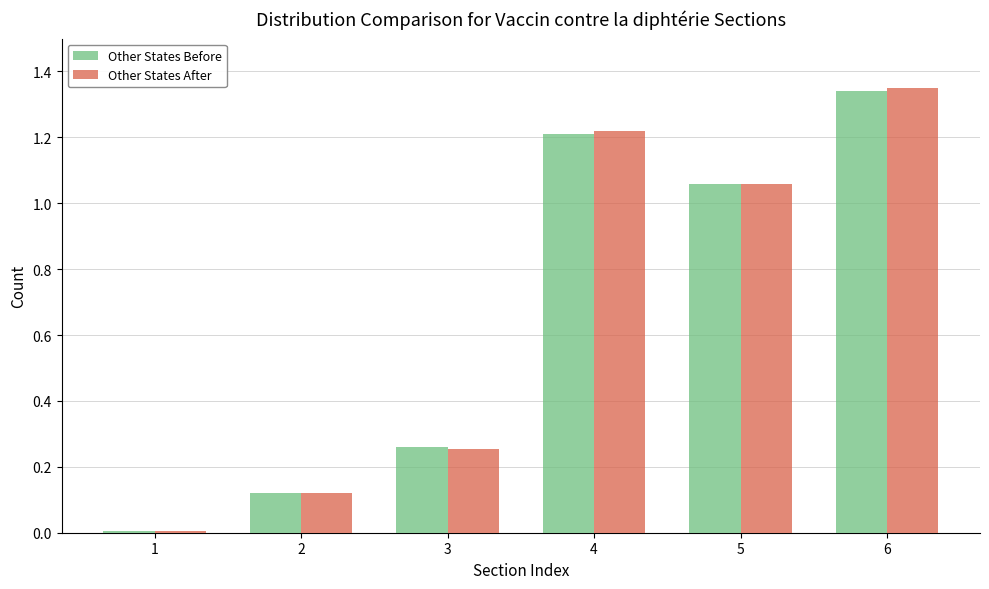

The Other States Before series shows 0.0 at 1. True or false?

True